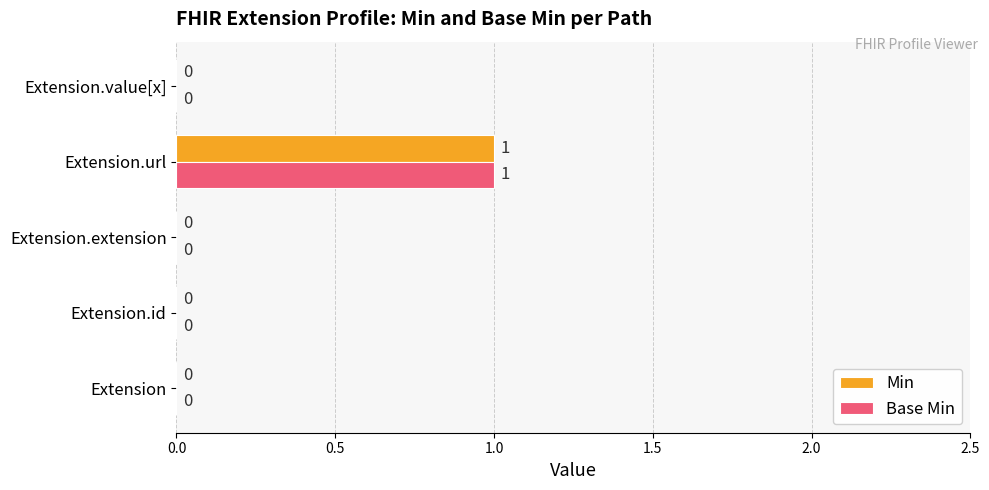

How many categories are shown in the chart?

5